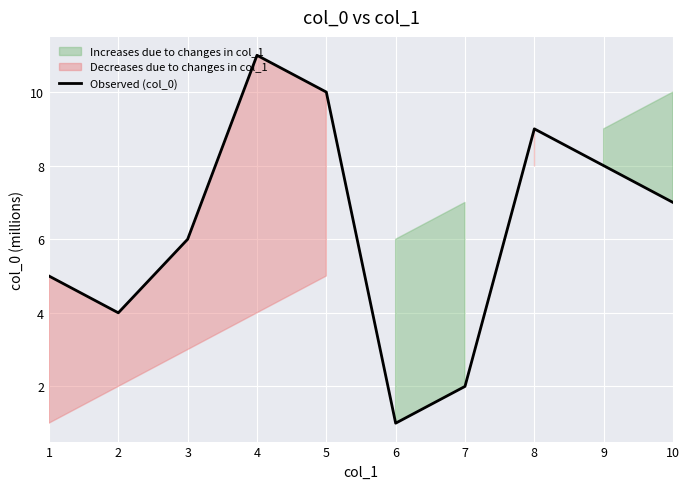

What is the value of the 4th point from the left?

11